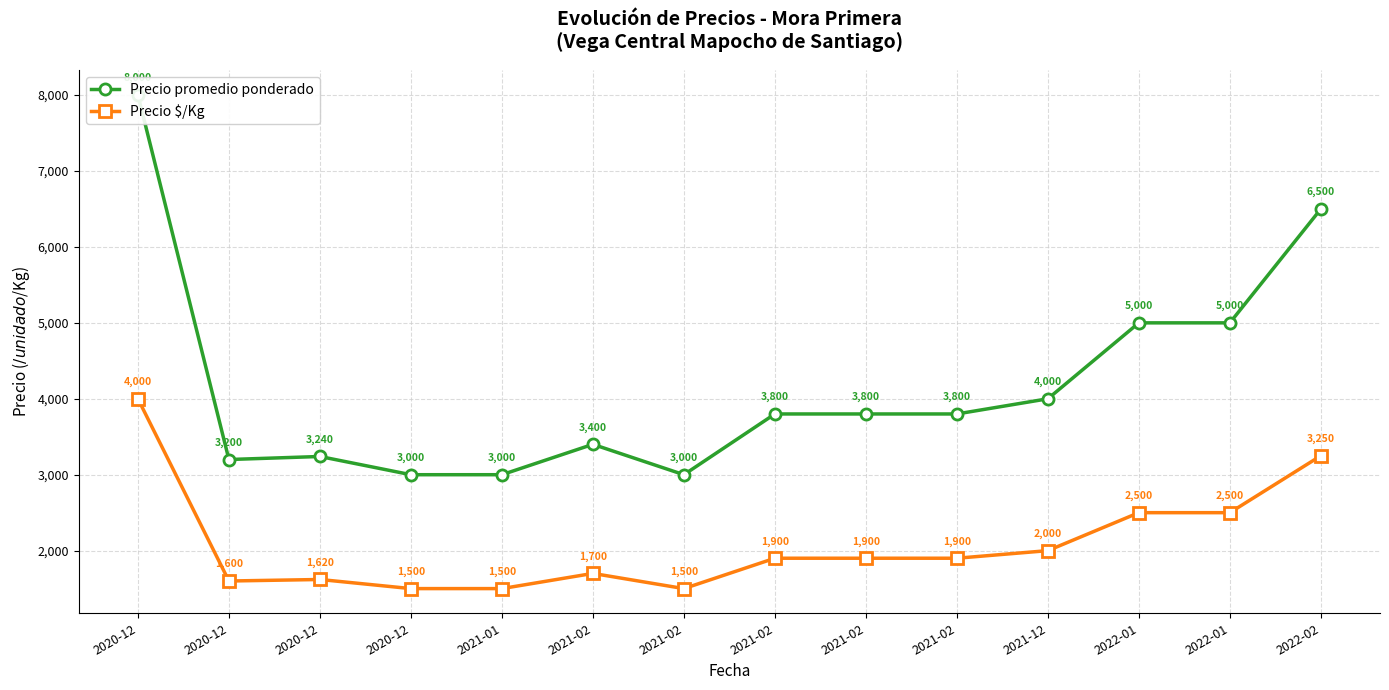

What is the approximate value of Precio promedio ponderado at 2022-01?

5000